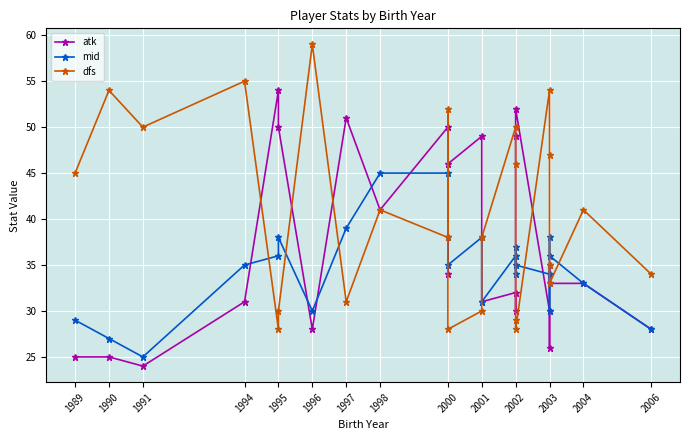

True or false: atk has more than 2 interior local peaks.

True